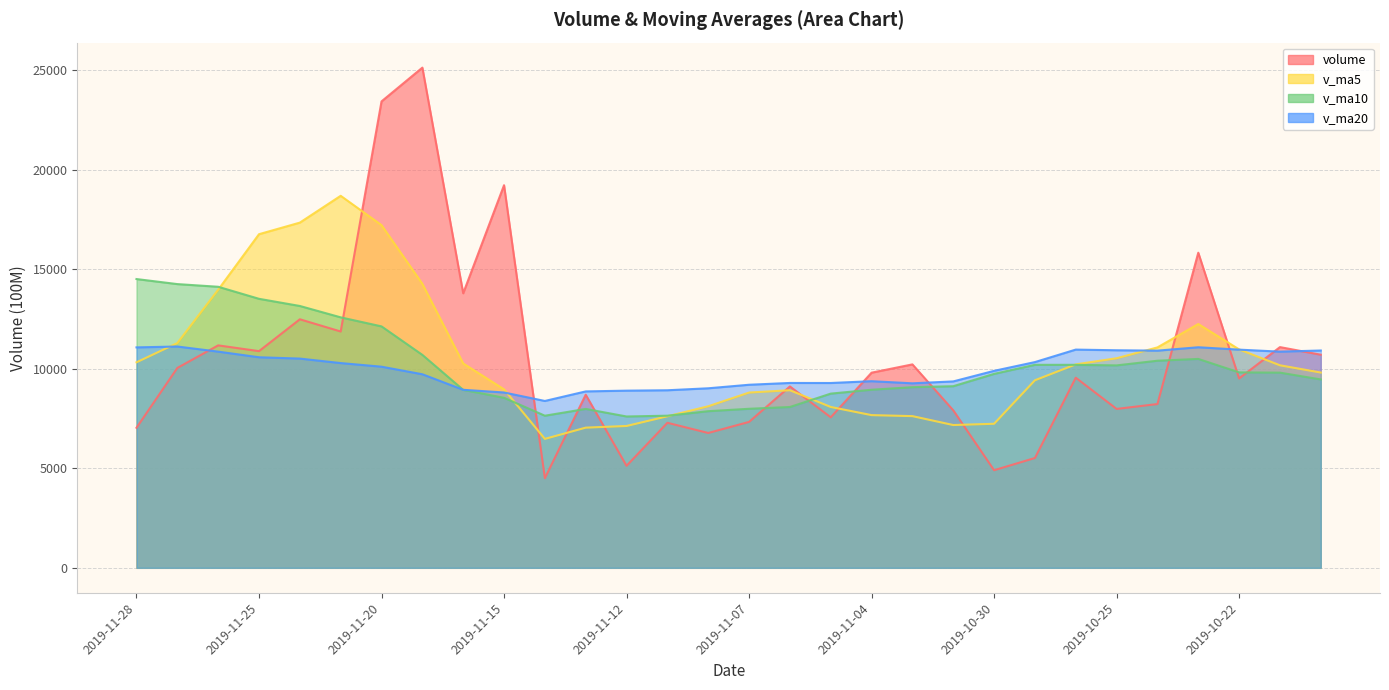

What are all the series names shown in the legend?

volume, v_ma5, v_ma10, v_ma20